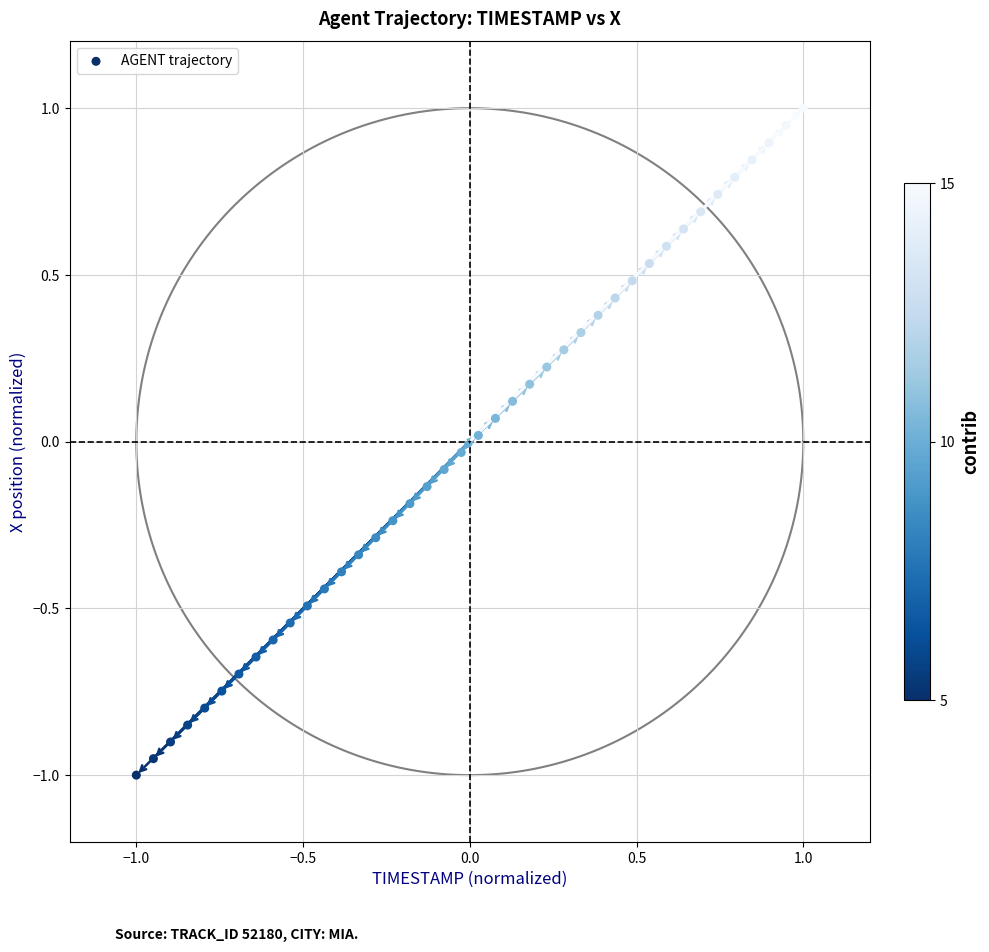

What is the range of X values (max minus min)?

2.0